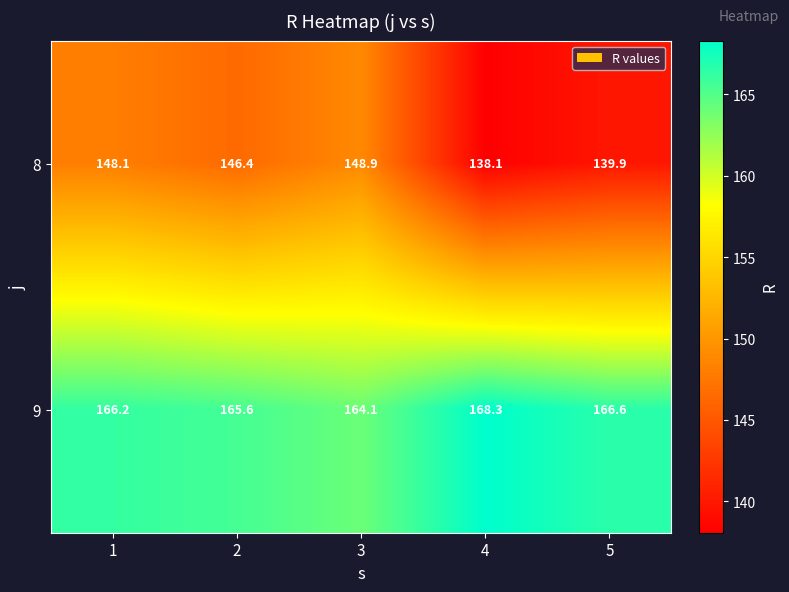

Reading left to right, extract all data points from this chart.

8: 1=148.1	2=146.4	3=148.9	4=138.1	5=139.9
9: 1=166.2	2=165.6	3=164.1	4=168.3	5=166.6